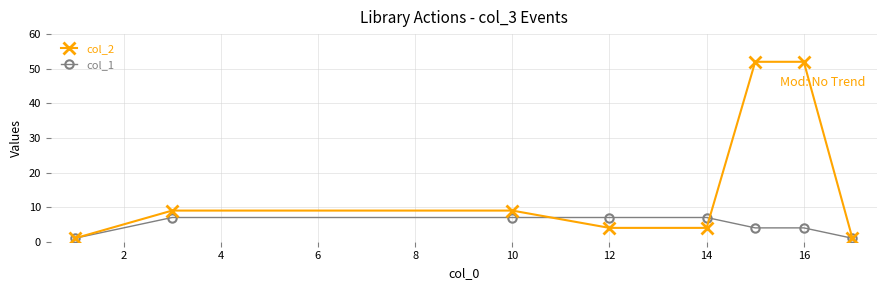

At how many categories does at least one series exceed 15?

2